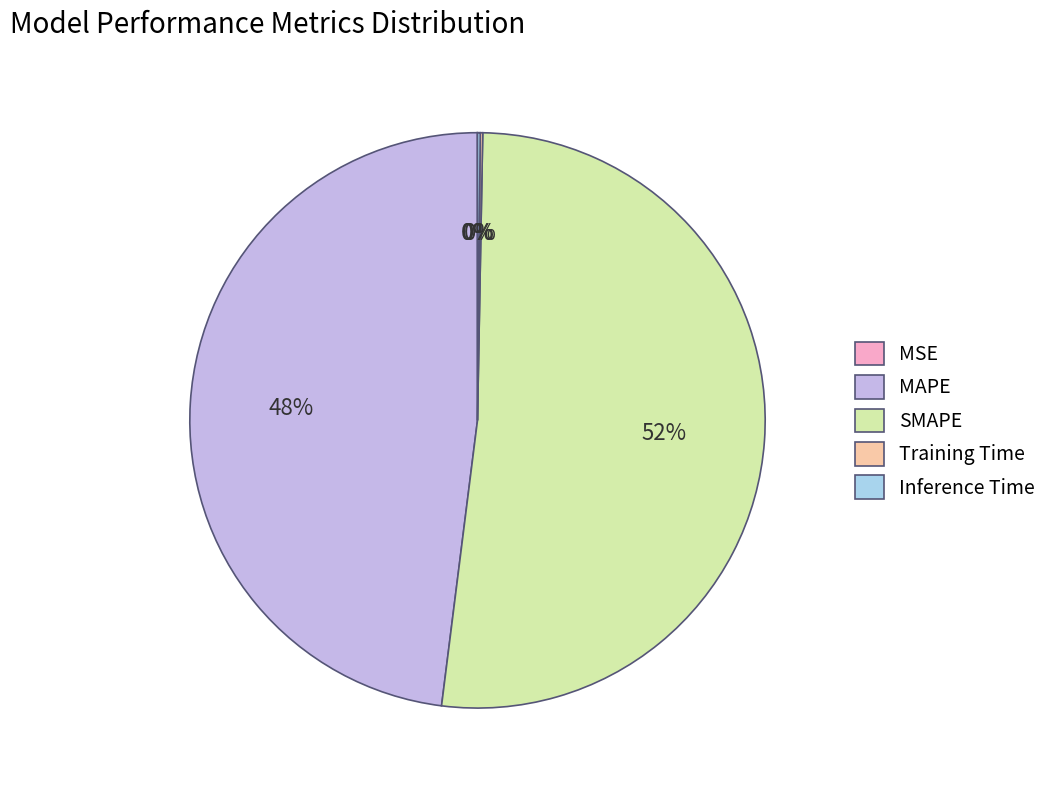

Is it true that SMAPE is 52% of the pie?

True